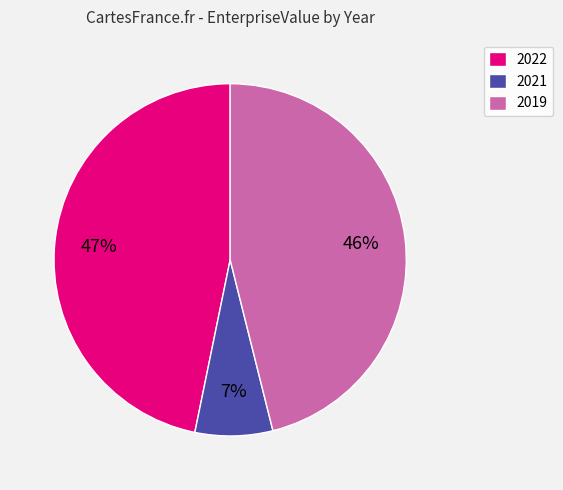

Rank the categories by value from lowest to highest.

2021, 2019, 2022